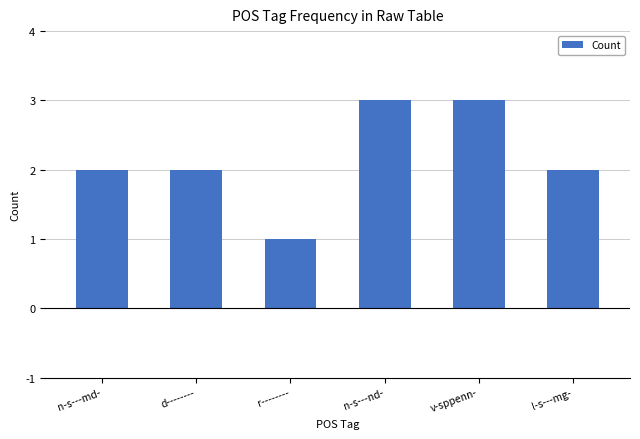

What is the minimum value shown in the chart?

1